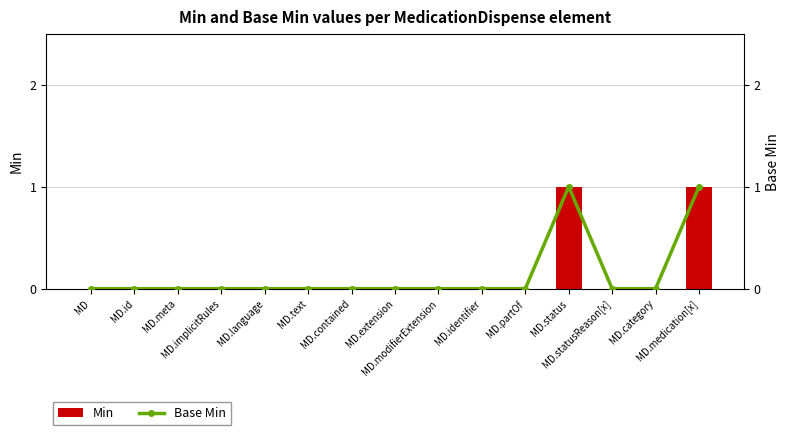

At how many categories does at least one series exceed 0?

2